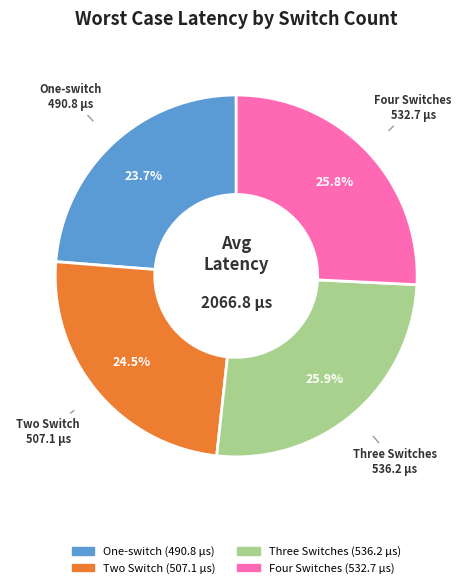

What is the smallest slice in the pie chart?

One-switch